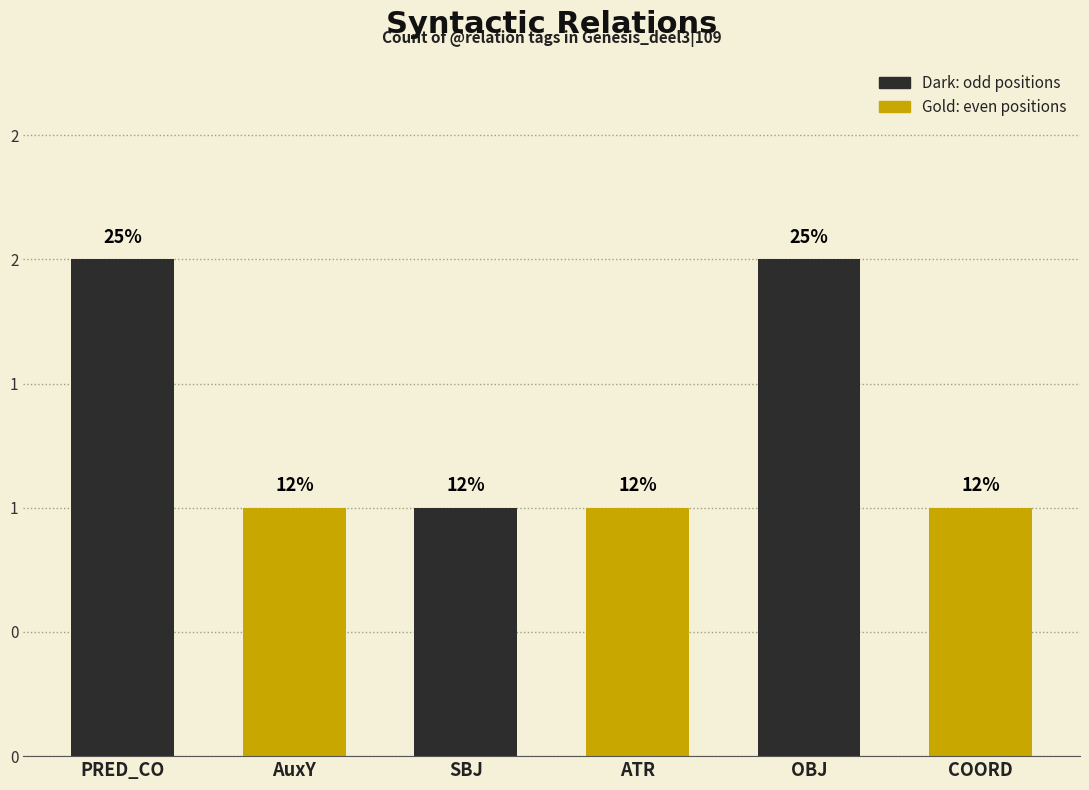

How many values exceed 1?

2